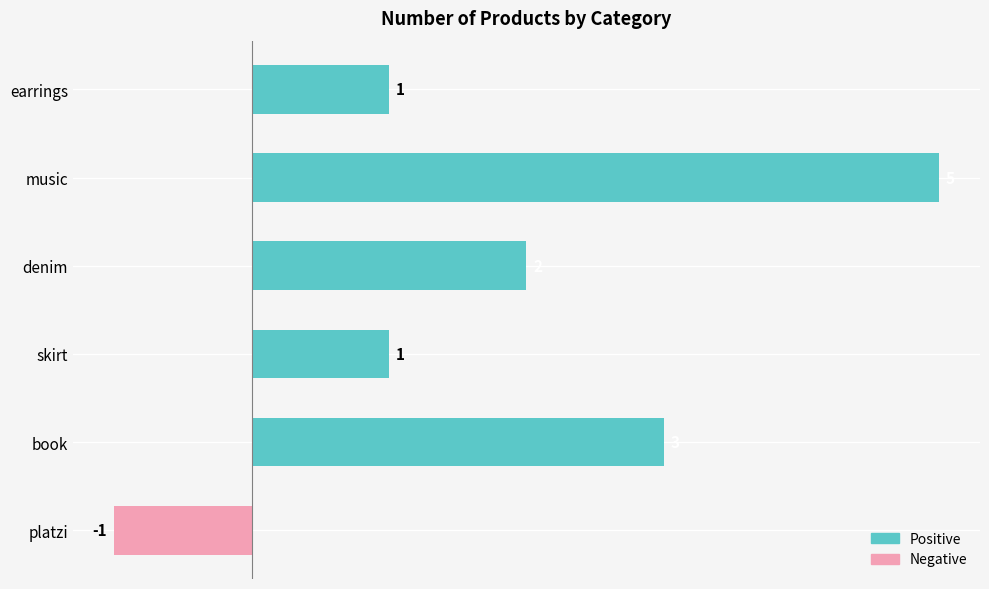

Count the values in the range 1 to 3.

4